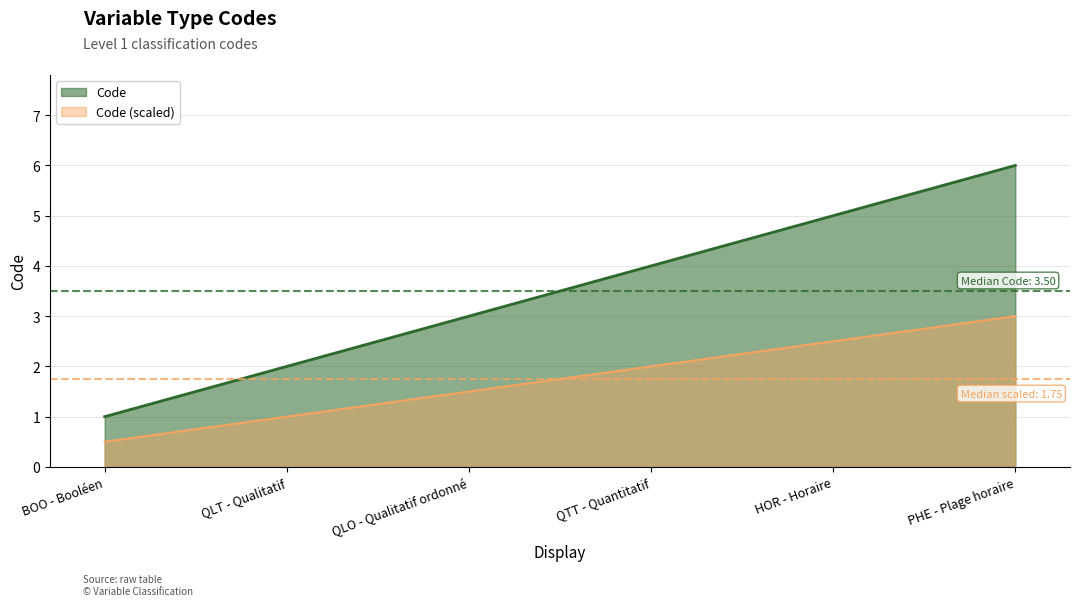

What is the sum of all values?

21